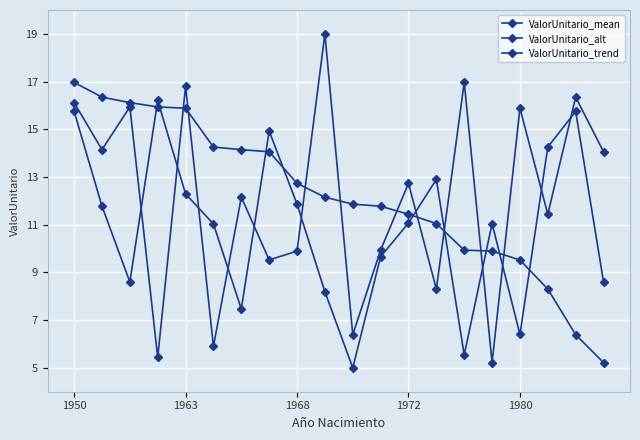

How many series are shown in this chart?

3